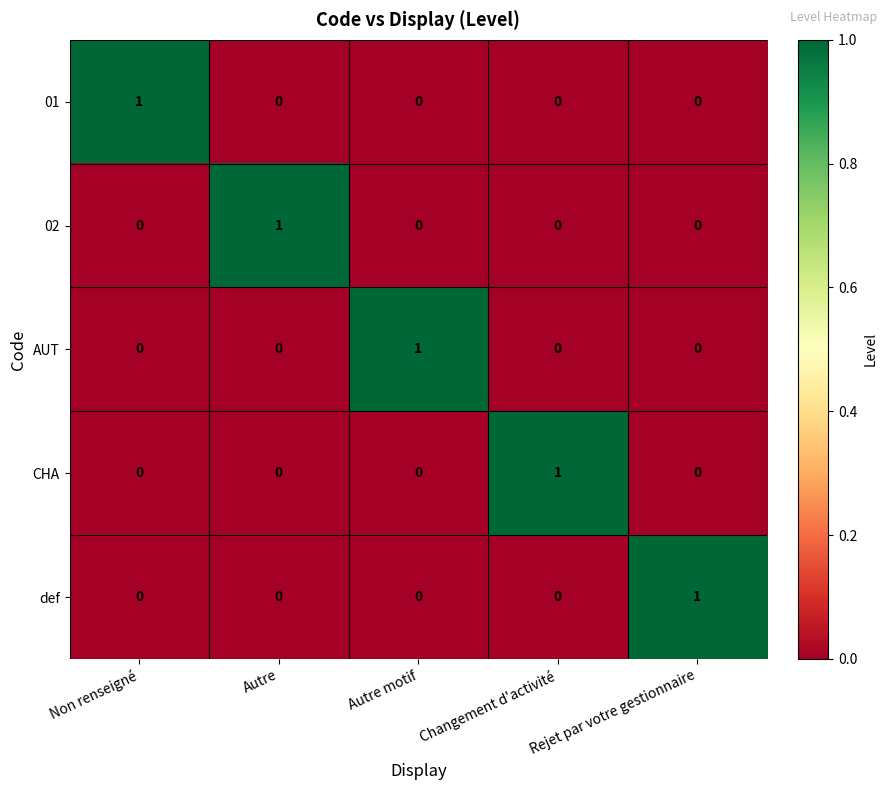

Count the CHA values in the range 0 to 1.

5